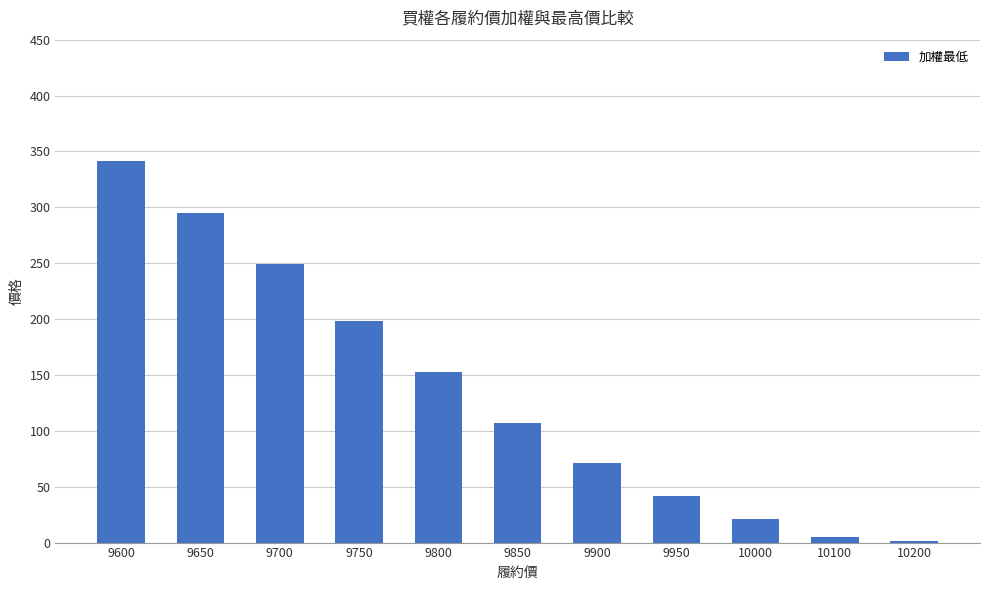

Reading left to right, list all the values displayed in this chart.

341.0	295.0	249.0	198.0	153.0	107.0	71.0	42.0	21.5	4.8	1.1